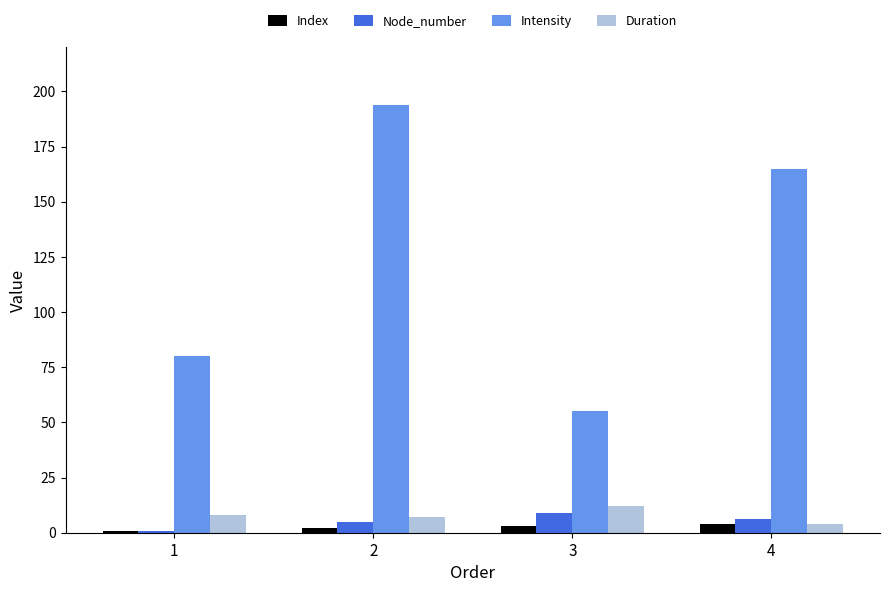

Where is Intensity nearest to the value 124?

4